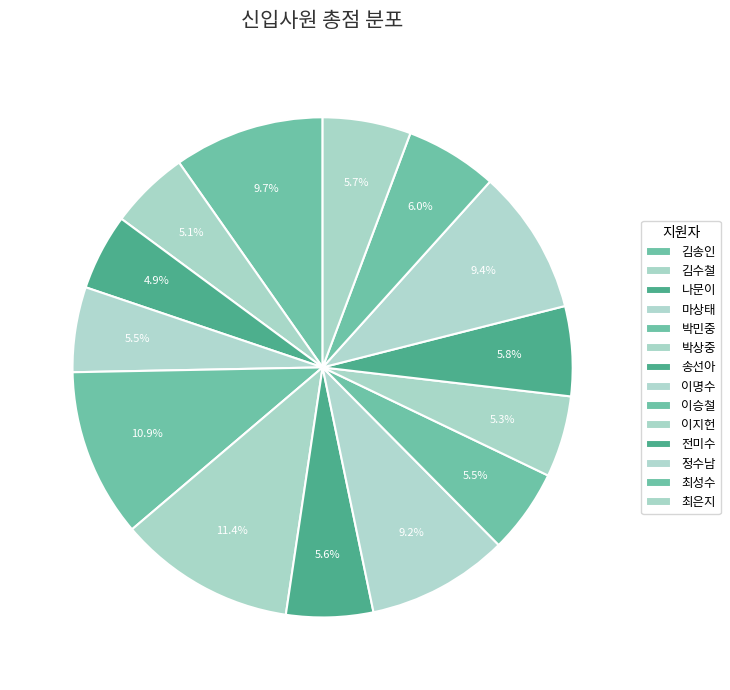

How many segments does this pie chart have?

14